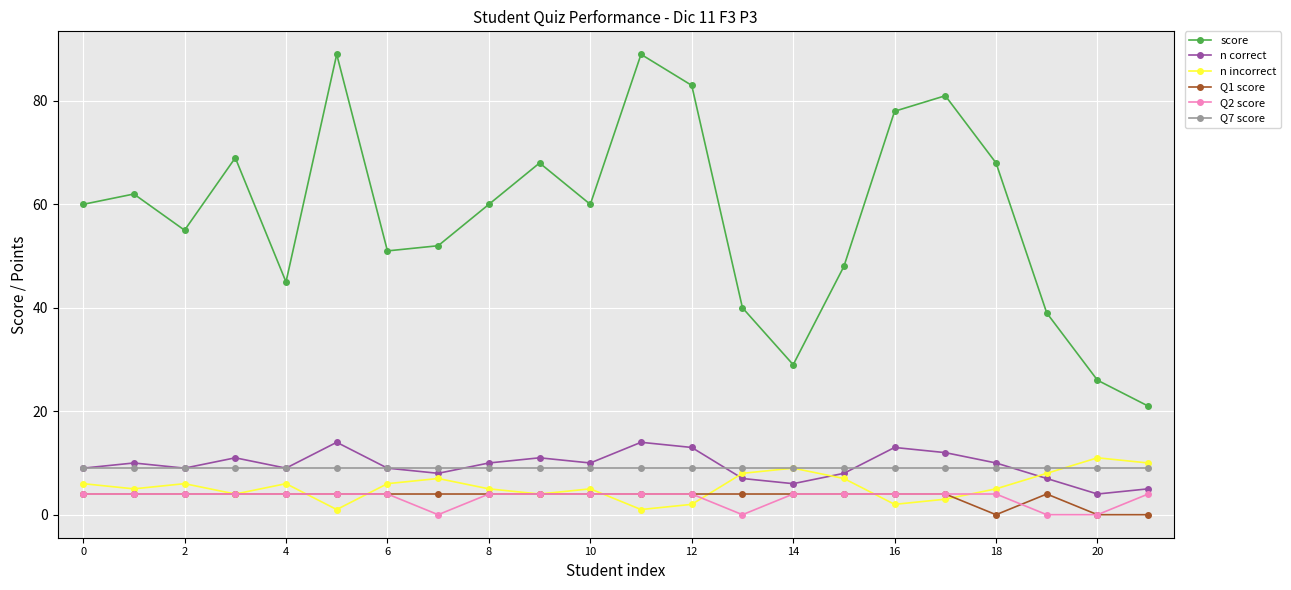

Which series has the widest spread of values?

score